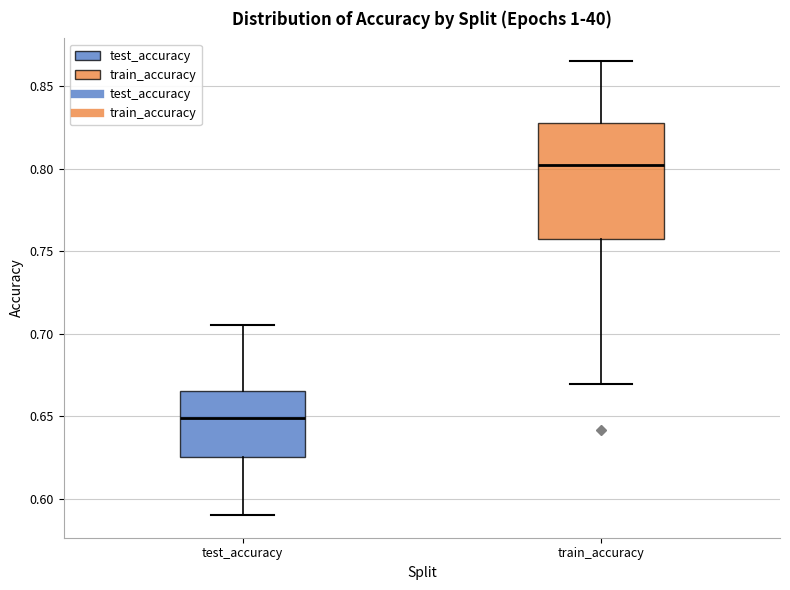

Comparing the boxes themselves (not the whiskers), which one is the tallest?

train_accuracy